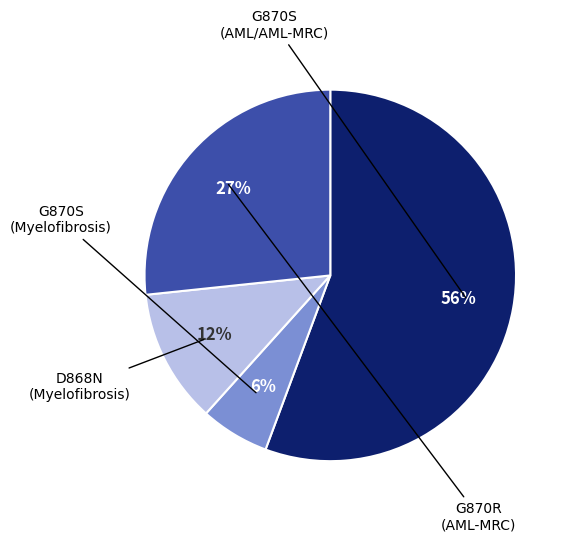

Is there a majority slice in this chart?

Yes